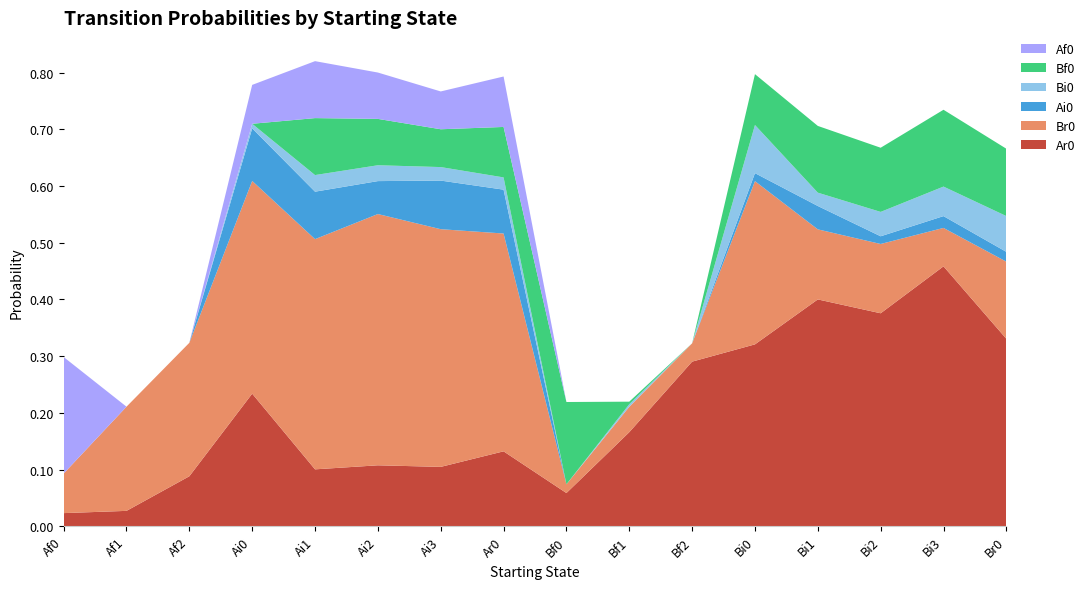

Reading left to right, what are all the values shown in this chart?

Ar0: 0.0	0.0	0.1	0.2	0.1	0.1	0.1	0.1	0.1	0.2	0.3	0.3	0.4	0.4	0.5	0.3
Br0: 0.1	0.2	0.2	0.4	0.4	0.4	0.4	0.4	0.0	0.0	0.0	0.3	0.1	0.1	0.1	0.1
Ai0: 0.0	0.0	0.0	0.1	0.1	0.1	0.1	0.1	0.0	0.0	0.0	0.0	0.0	0.0	0.0	0.0
Bi0: 0.0	0.0	0.0	0.0	0.0	0.0	0.0	0.0	0.0	0.0	0.0	0.1	0.0	0.0	0.1	0.1
Bf0: 0.0	0.0	0.0	0.0	0.1	0.1	0.1	0.1	0.1	0.0	0.0	0.1	0.1	0.1	0.1	0.1
Af0: 0.2	0.0	0.0	0.1	0.1	0.1	0.1	0.1	0.0	0.0	0.0	0.0	0.0	0.0	0.0	0.0